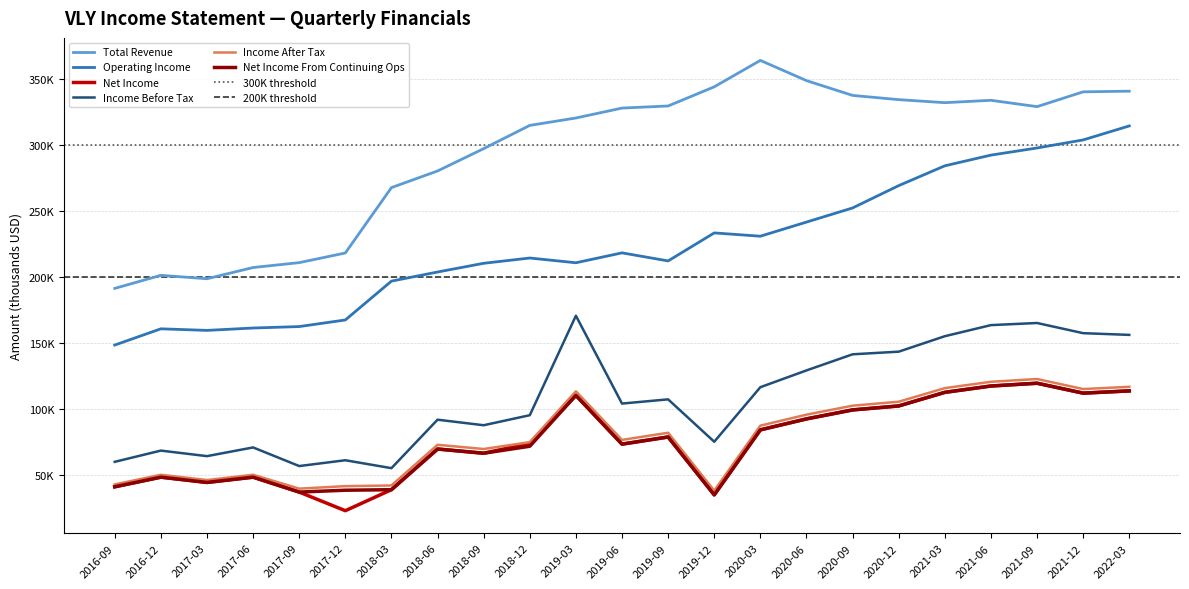

Reading left to right, transcribe all the data shown in this chart.

Total Revenue: 191200	201100	198500	207000	210700	218000	267500	280100	297000	314600	320200	327700	329300	343800	363800	348500	337300	334100	331800	333600	328800	340000	340500
Operating Income: 148300	160600	159400	161200	162300	167300	196700	203600	210200	214200	210600	218100	212000	233200	230700	241400	252100	269000	284000	292100	297500	303600	314200
Net Income: 41000	48300	44300	48300	37000	22900	38800	69600	66400	73900	110200	73300	78700	34900	84100	92400	99200	102200	112500	117300	119400	111900	113600
Income Before Tax: 59900	68400	64200	70800	56700	61100	55100	91800	87600	95200	170500	104000	107200	75100	116400	129100	141300	143300	155000	163400	165000	157300	156000
Income After Tax: 42800	50100	46100	50100	39600	41500	42000	72800	69600	74800	113300	76500	81900	38100	87300	95600	102400	105400	115700	120500	122600	115000	116700
Net Income From Continuing Ops: 41000	48300	44300	48300	37000	38400	38800	69600	66400	71700	110200	73300	78700	34900	84100	92400	99200	102200	112500	117300	119400	111900	113600